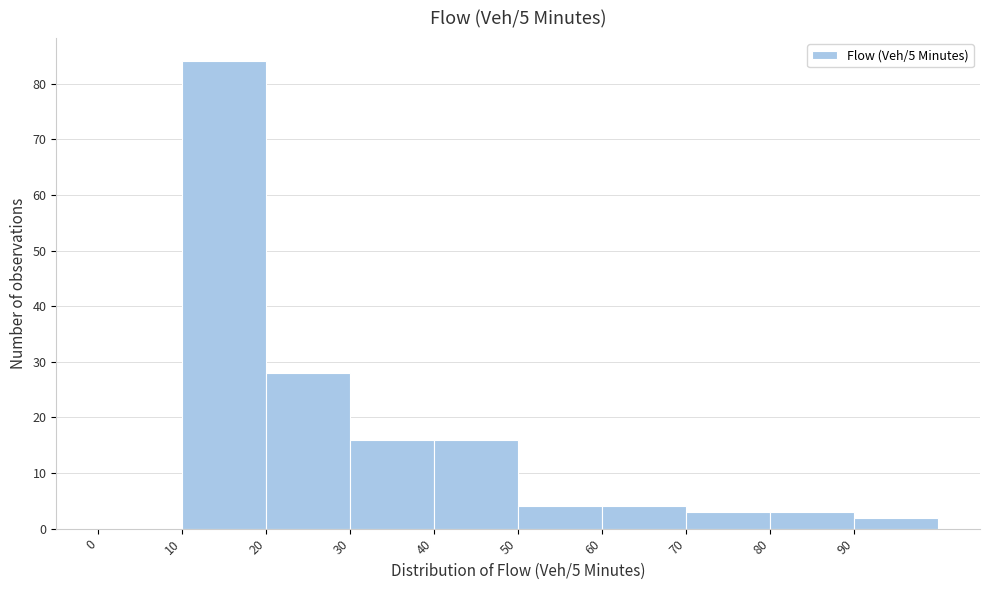

What is the height of the bar covering 50 to 60 on the x-axis? The values are not printed on the chart, so give them approximately, as read against the axis.

4